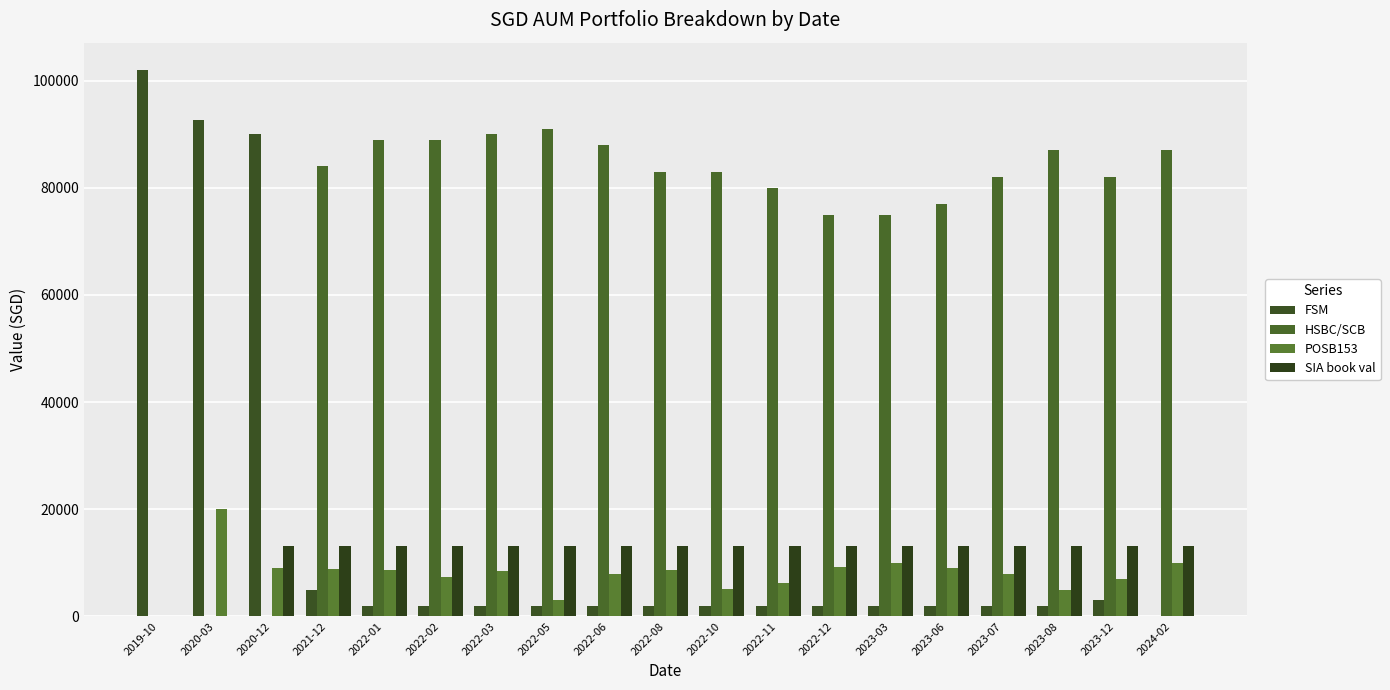

Reading left to right, transcribe all the data shown in this chart.

FSM: 102000.0	92574.0	90000.0	5000.0	2000.0	2000.0	2000.0	2000.0	2000.0	2000.0	2000.0	2000.0	2000.0	2000.0	2000.0	2000.0	2000.0	3000.0	0.0
HSBC/SCB: 0.0	0.0	0.0	84000.0	89000.0	89000.0	90000.0	91000.0	88000.0	83000.0	83000.0	80000.0	75000.0	75000.0	77000.0	82000.0	87000.0	82000.0	87000.0
POSB153: 0.0	20000.0	9117.0	8848.0	8672.0	7372.0	8462.0	3067.0	7877.0	8751.0	5099.0	6195.0	9251.0	10000.0	9000.0	8000.0	5000.0	7000.0	10000.0
SIA book val: 0.0	0.0	13108.5	13108.5	13108.5	13108.5	13108.5	13108.5	13108.5	13108.5	13108.5	13108.5	13108.5	13108.5	13108.5	13108.5	13108.5	13108.5	13108.5